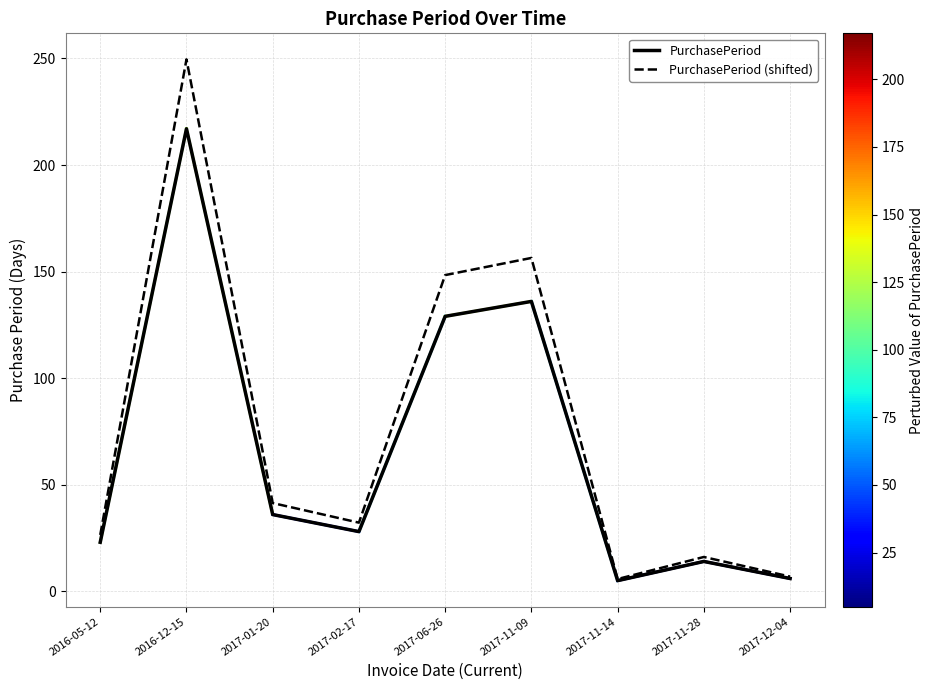

At which label does PurchasePeriod (shifted) first exceed 32?

2016-12-15